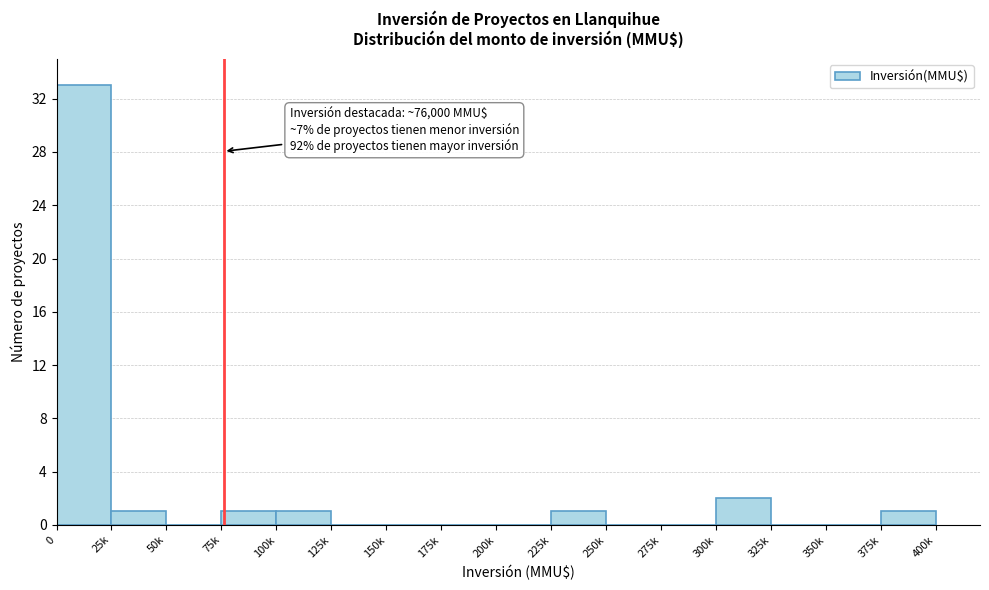

Reading left to right, list all the values displayed in this chart.

0=33	25k=1	50k=0	75k=1	100k=1	125k=0	150k=0	175k=0	200k=0	225k=1	250k=0	275k=0	300k=2	325k=0	350k=0	375k=1